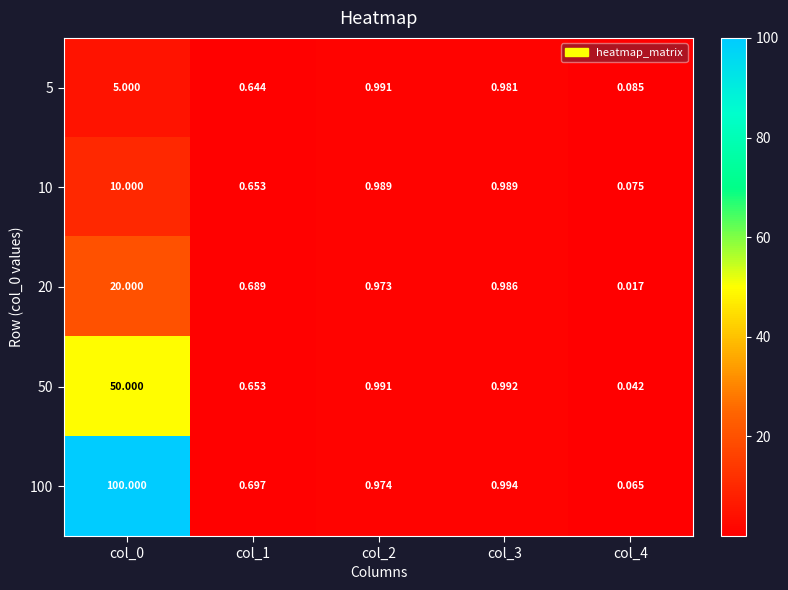

Is the value of 20 at col_4 greater than the value of 100 at col_2?

No